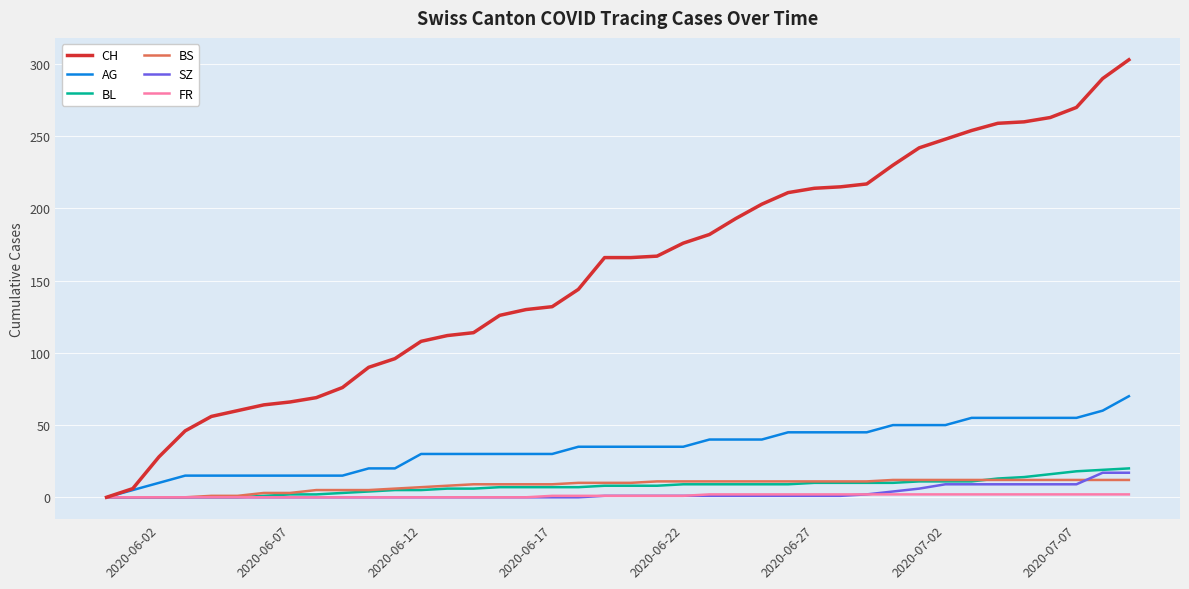

What is the highest value of the CH series?

303